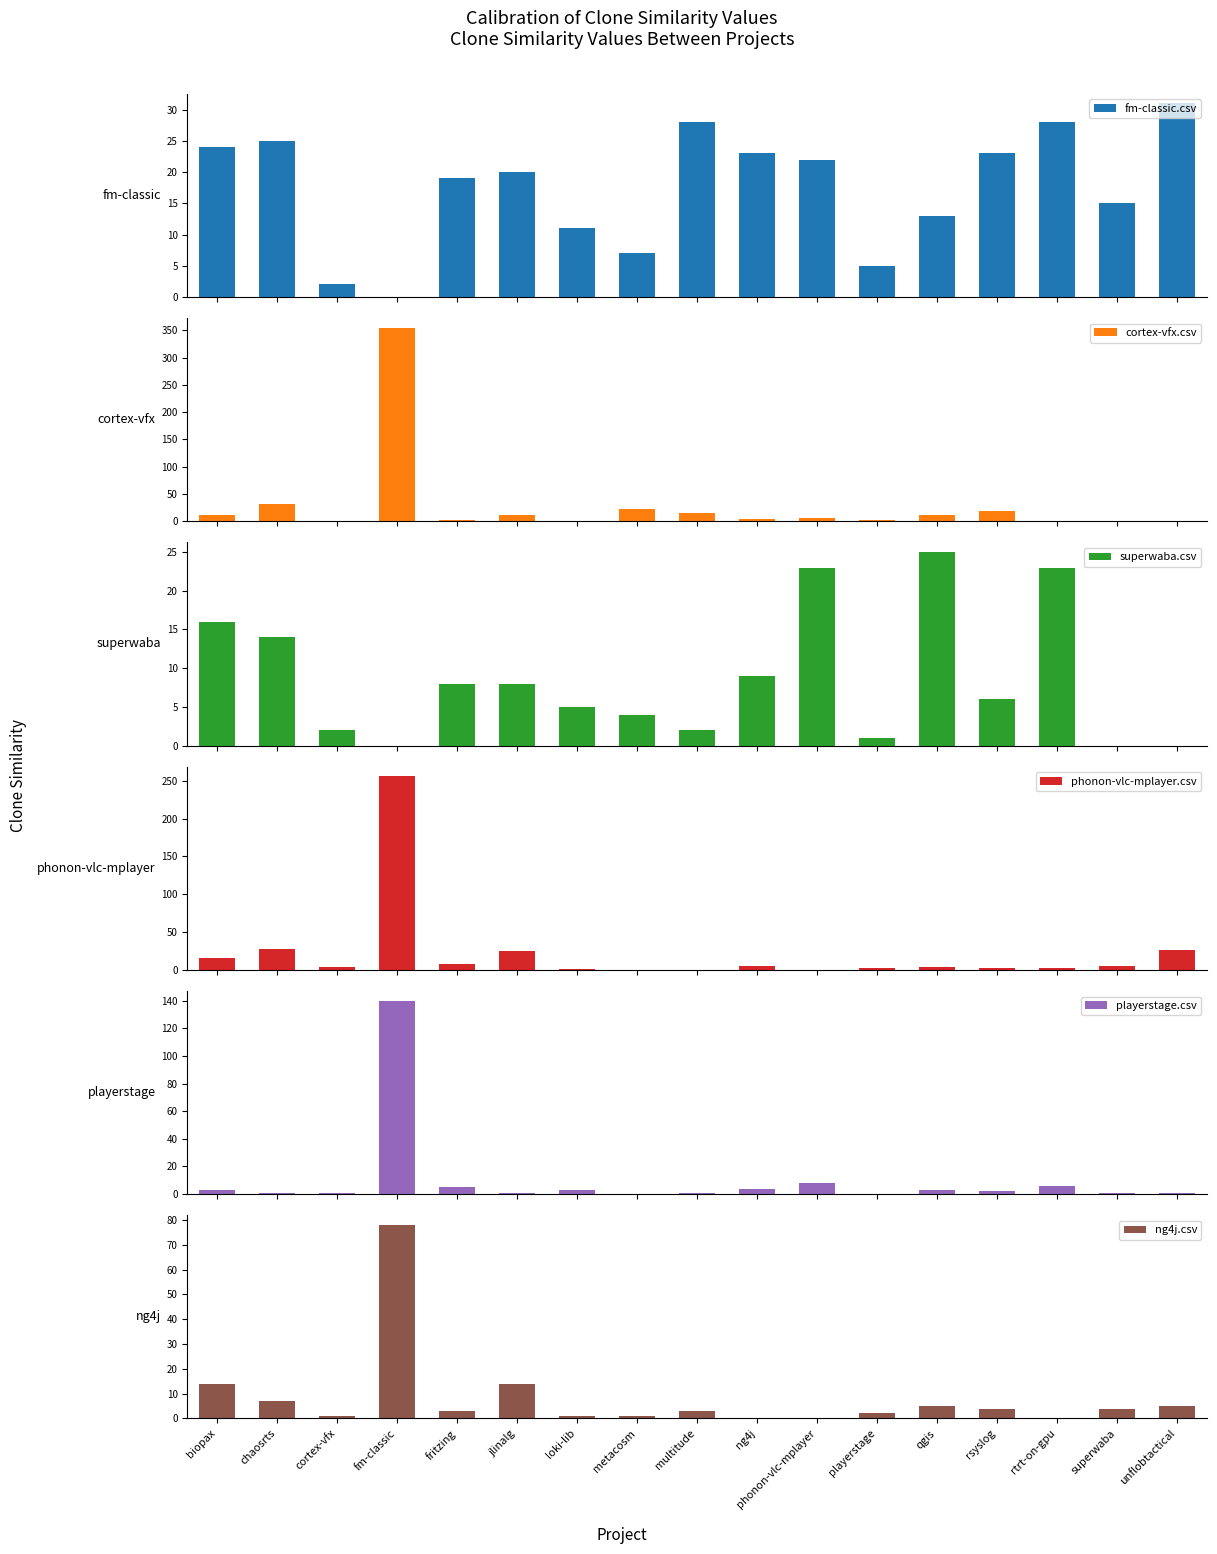

The superwaba.csv series shows 1 at playerstage. True or false?

True